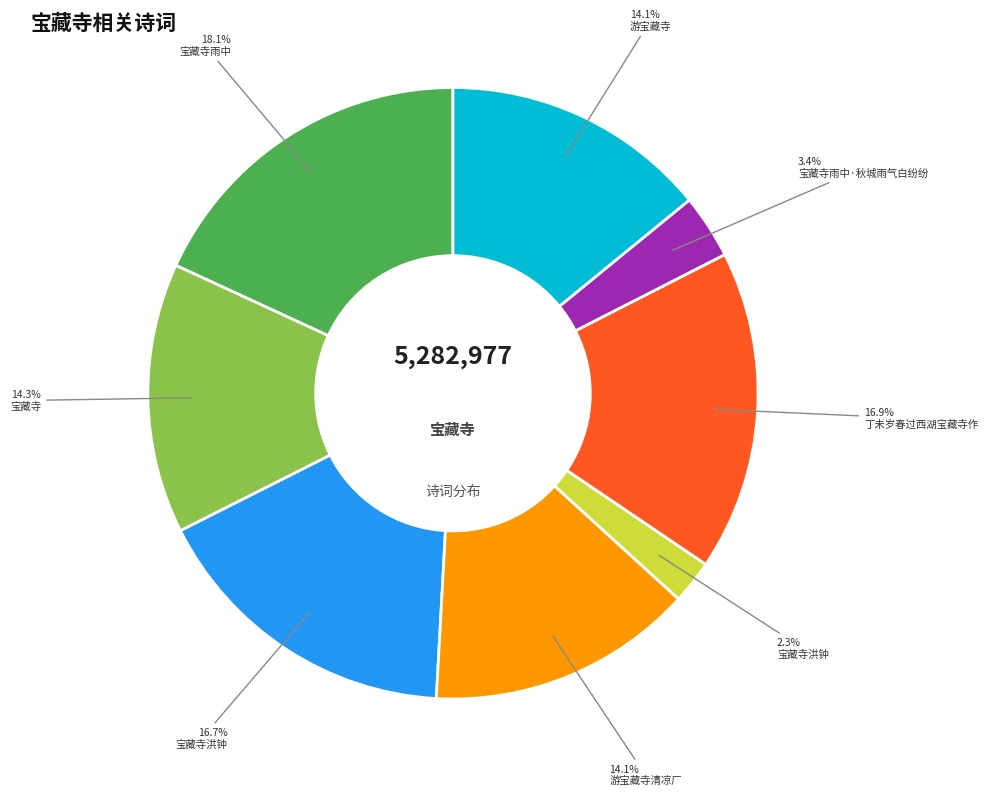

Is there any slice that represents more than half of the pie?

No